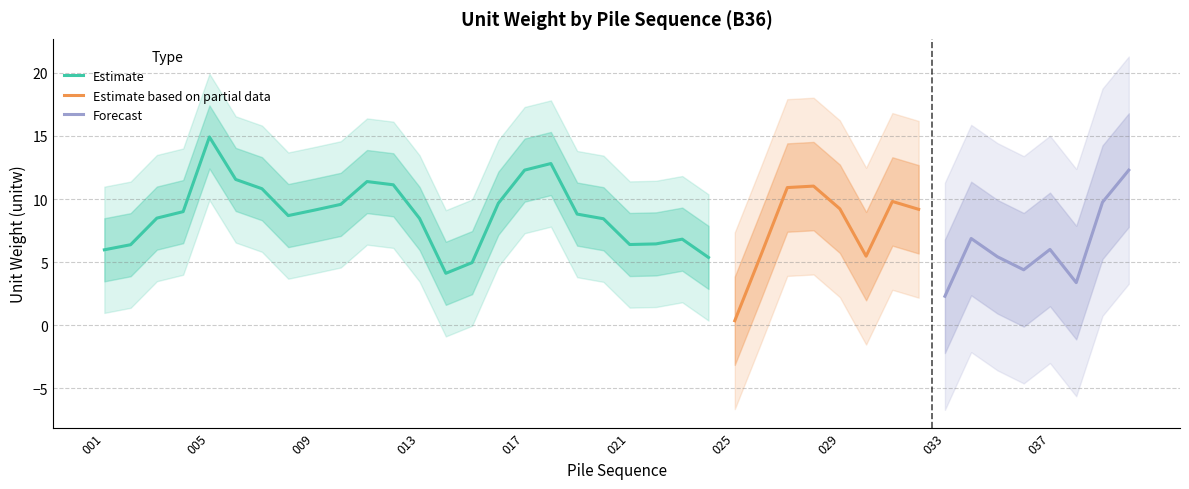

What is the maximum value for Estimate?

14.9